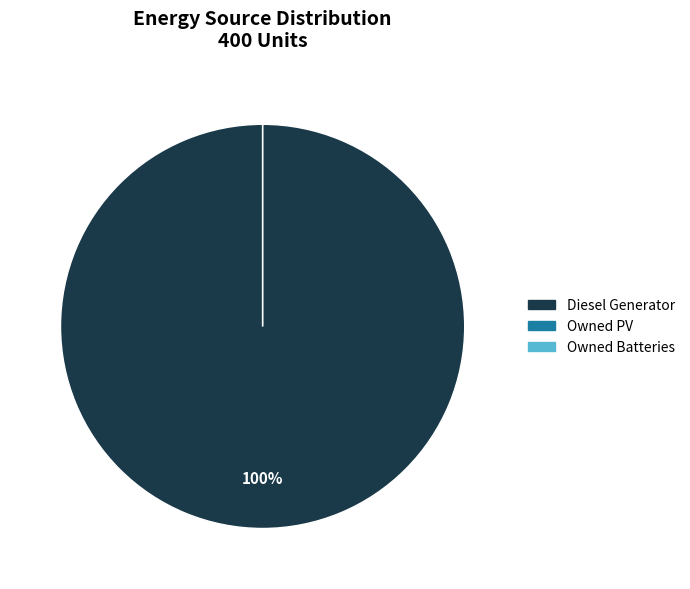

The Owned Batteries slice represents 0% of the pie. True or false?

True